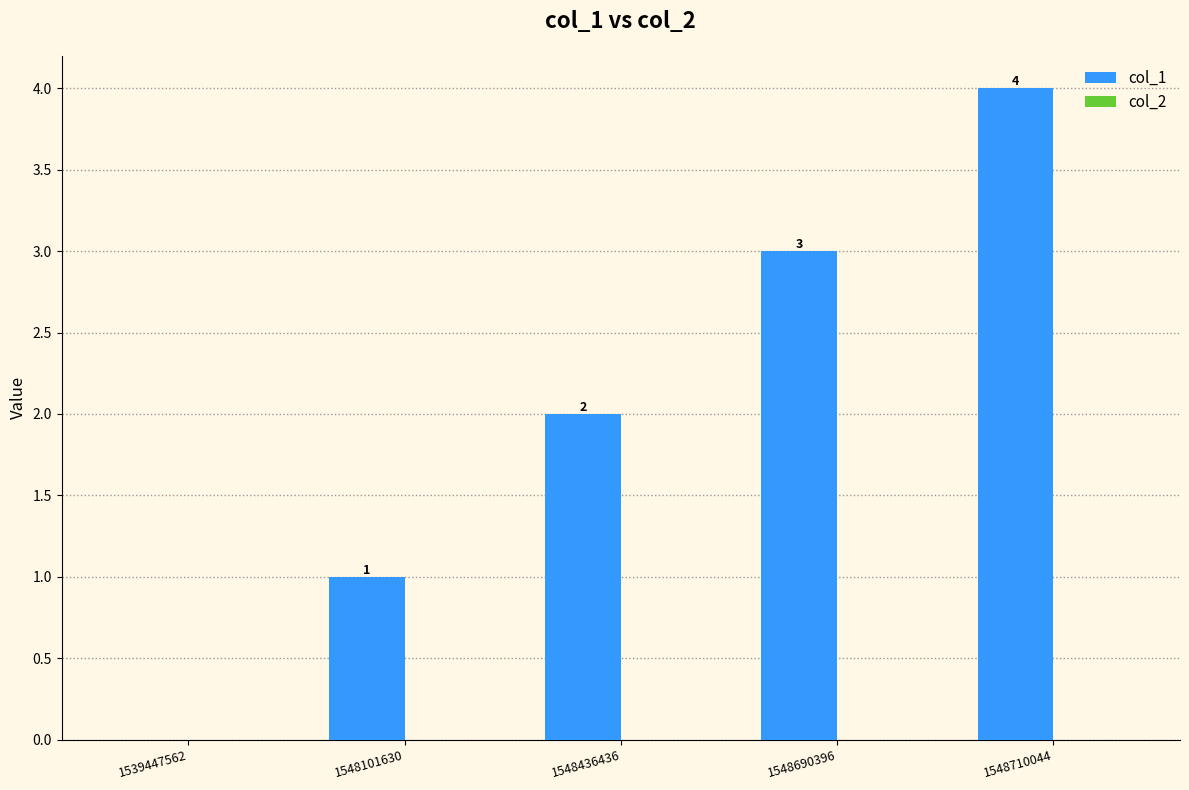

What is the maximum value shown in the chart?

4